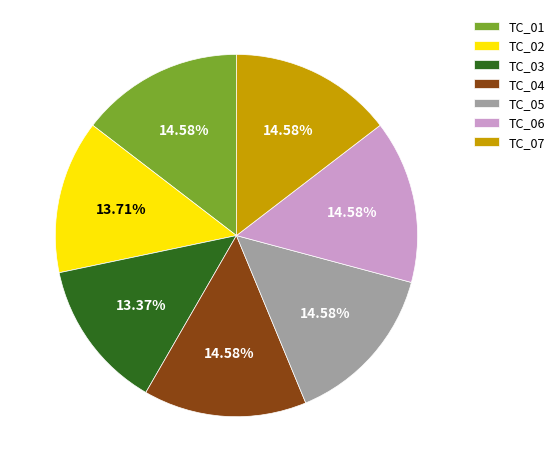

To the nearest percent, what is the average slice percentage?

14%